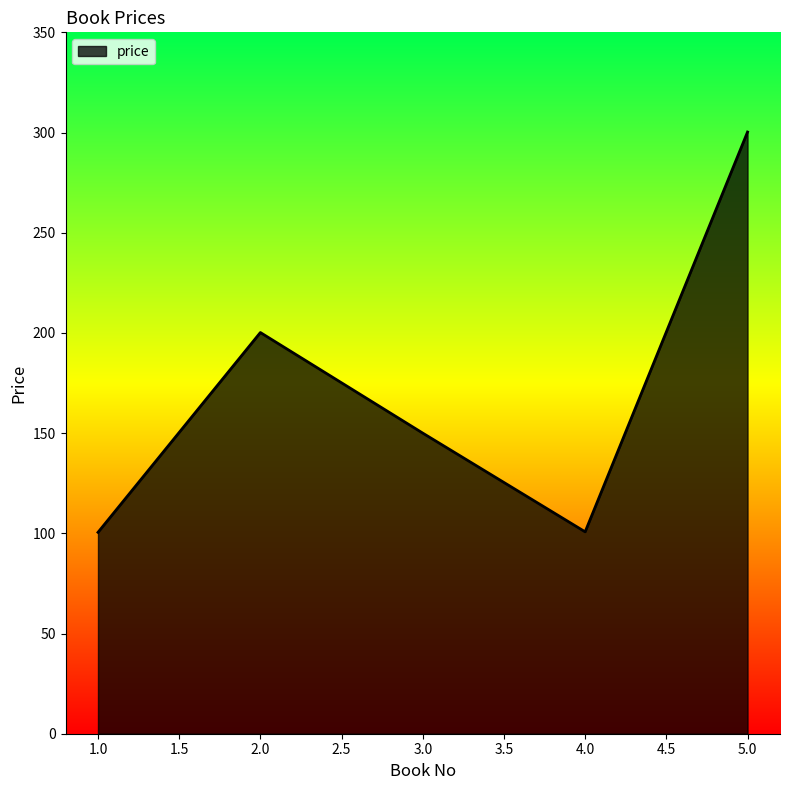

What is the ratio of the value at 1.0 to the value at 2.0?

0.5